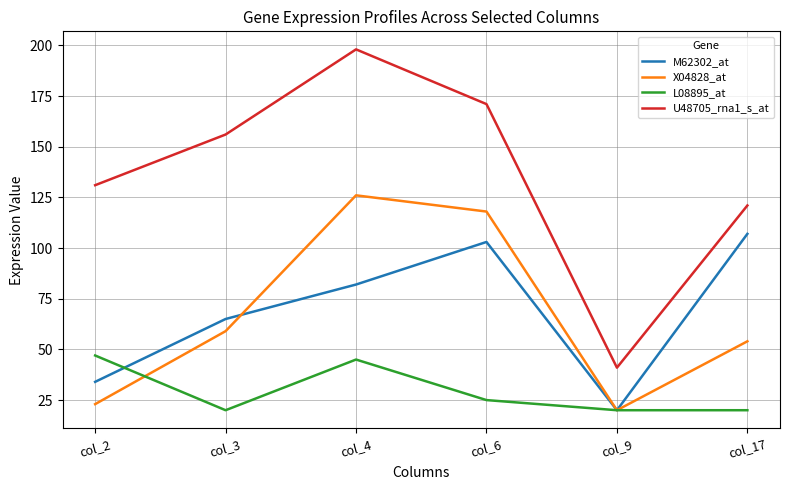

Does the chart have visible grid lines?

Yes